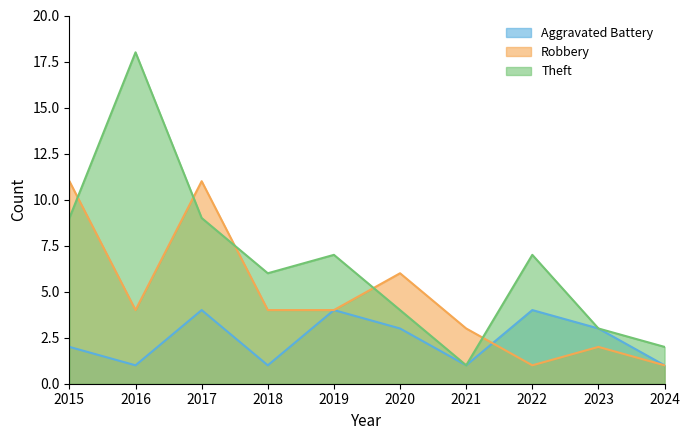

True or false: Aggravated Battery has more than 2 points higher than both neighbors.

True